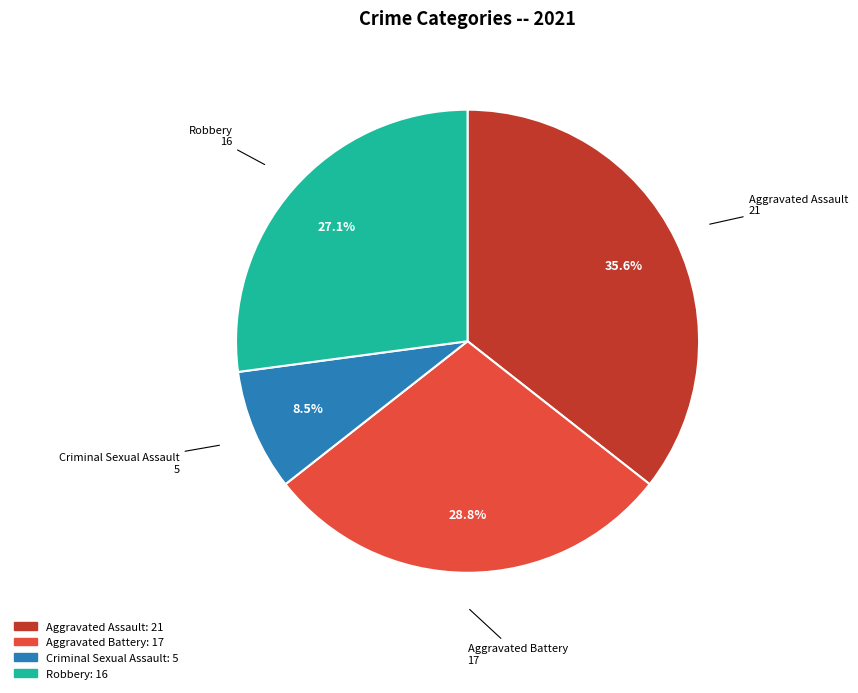

Is the sum of Robbery and Aggravated Battery greater than half?

Yes